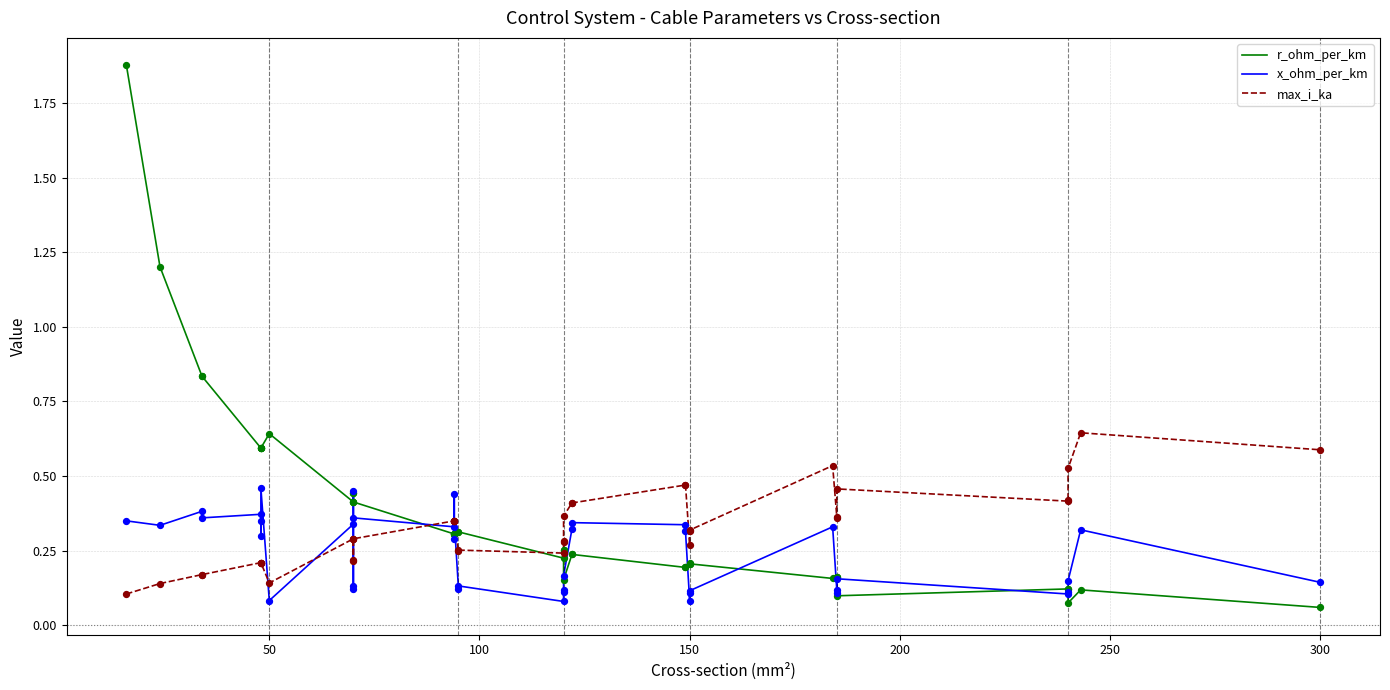

Which series reaches the minimum Y coordinate?

r_ohm_per_km